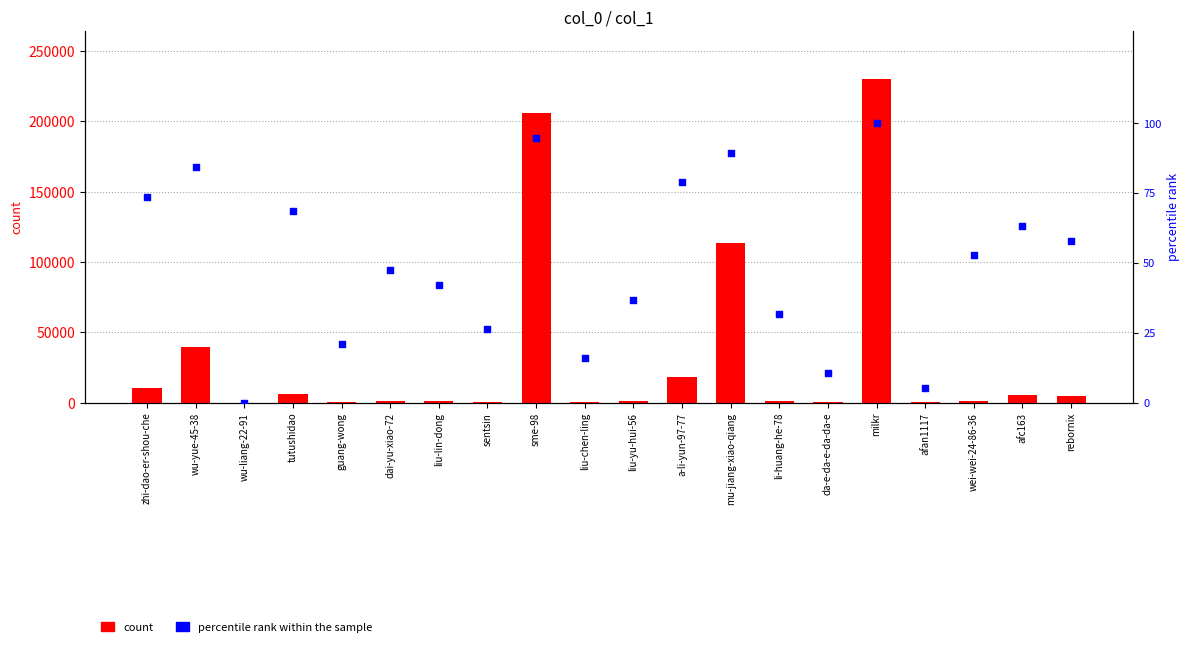

At which category is the sum across all series the highest?

milkr